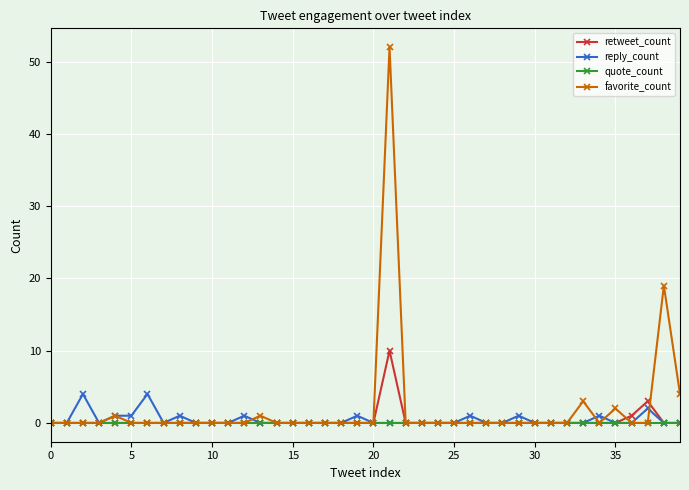

Which series has the largest range (max minus min)?

favorite_count